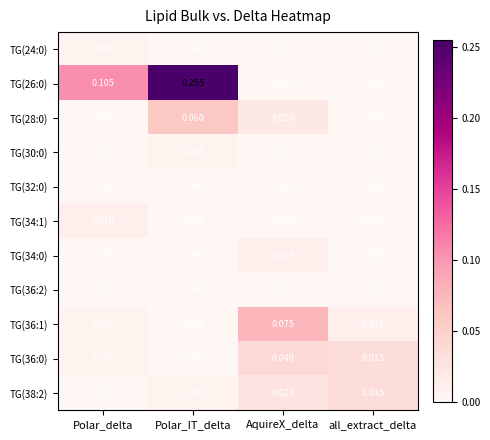

How many positive values does the TG(24:0) series have?

1